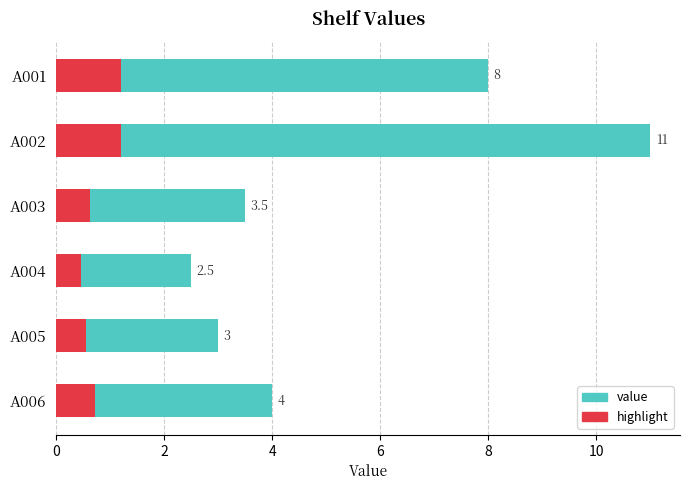

What is the greatest value displayed?

11.0